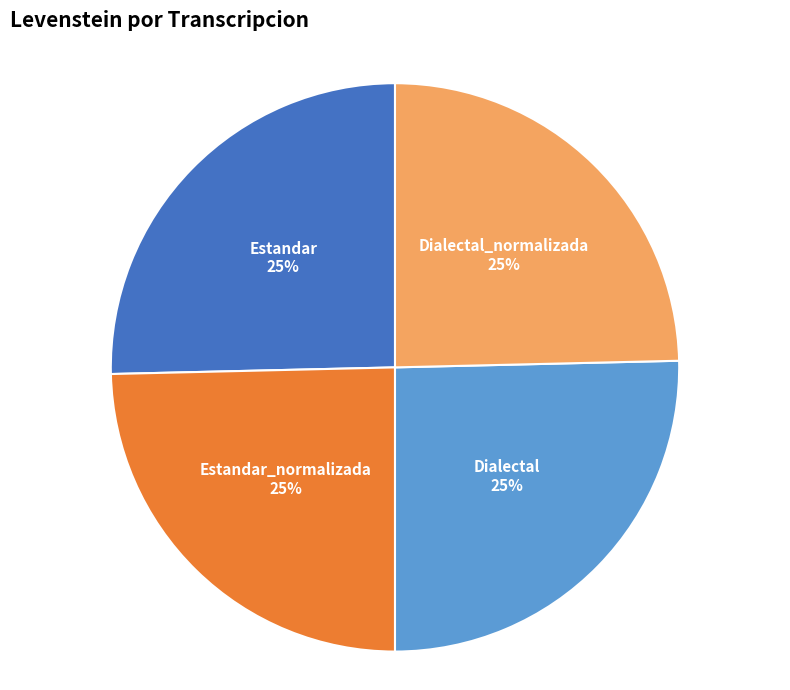

What percentage is the Dialectal_normalizada slice, to the nearest percent?

25%